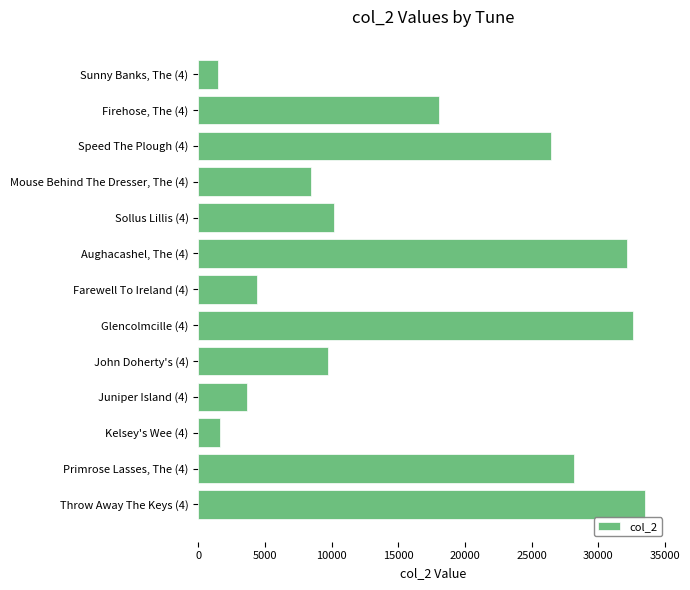

What is the minimum value shown in the chart?

1453